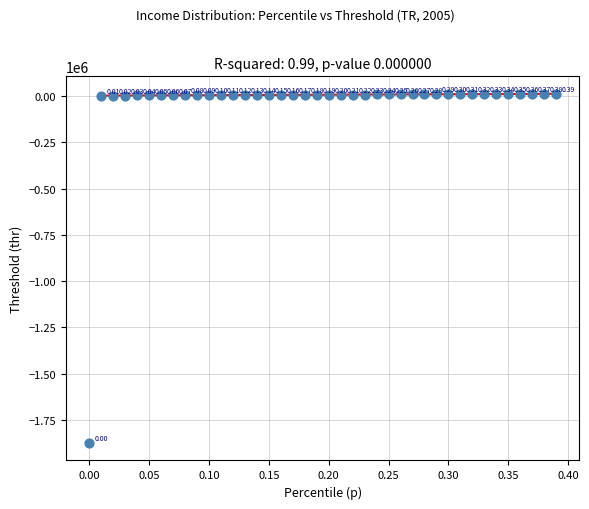

What is the range of X values (max minus min)?

0.4